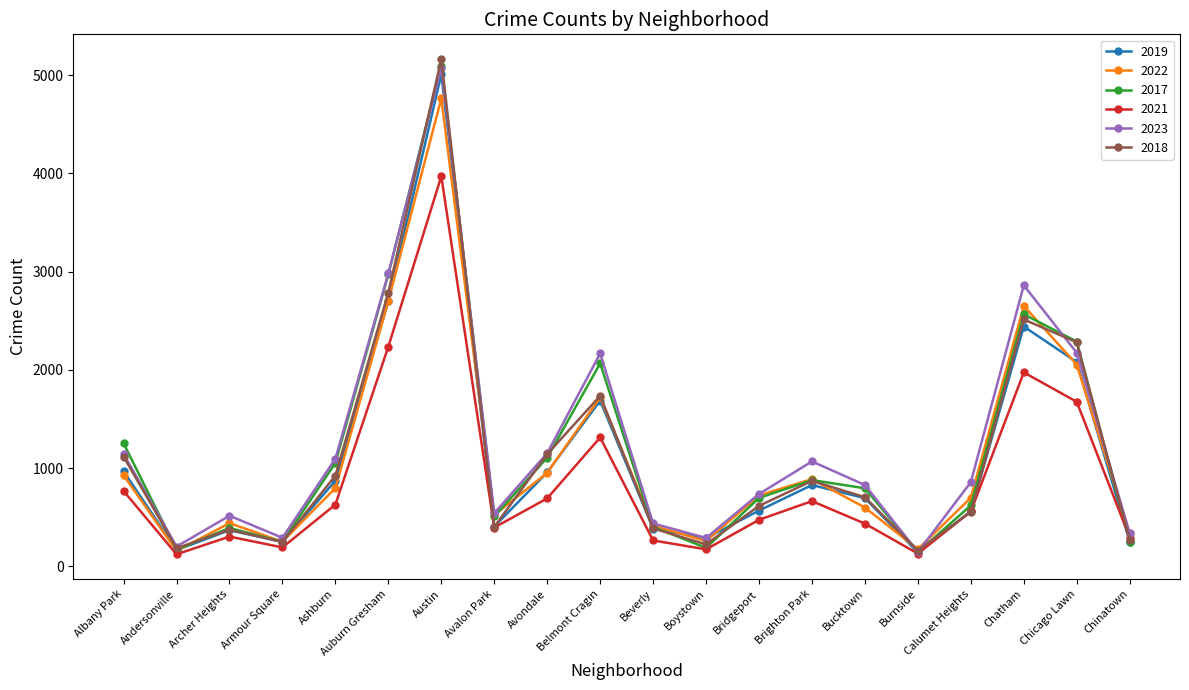

Which category has the highest value across all series?

Austin